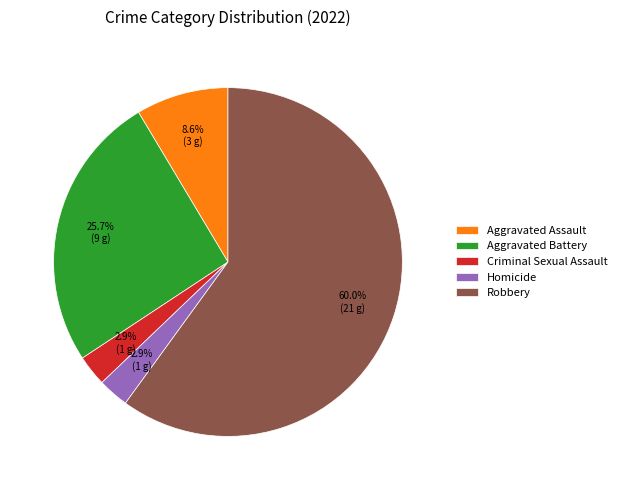

Do Criminal Sexual Assault and Aggravated Assault together represent more than half of the pie?

No